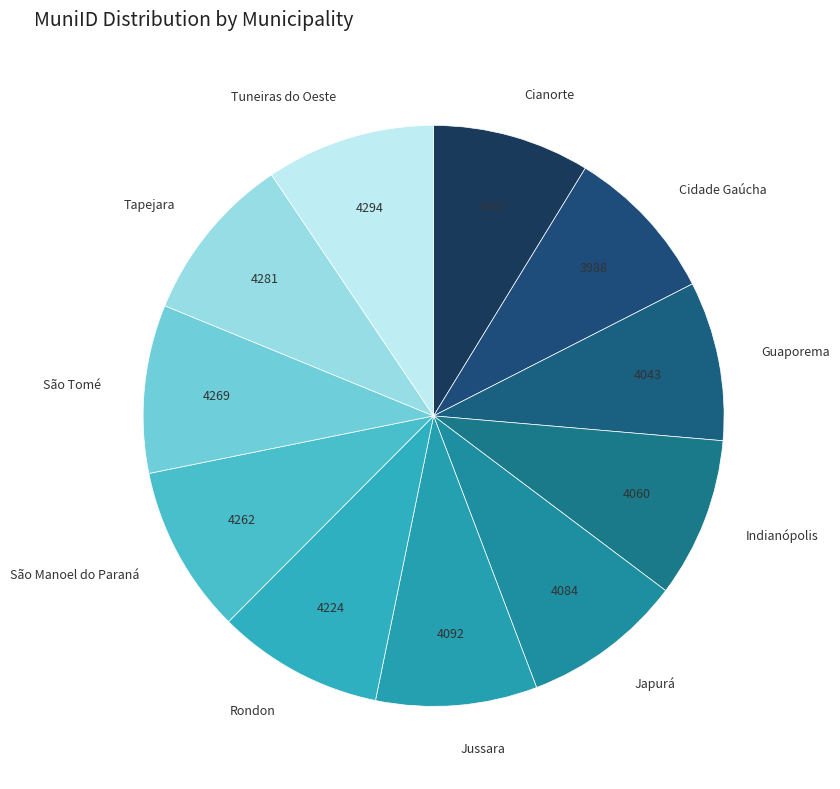

Combined, do Guaporema and São Tomé account for over 50%?

No